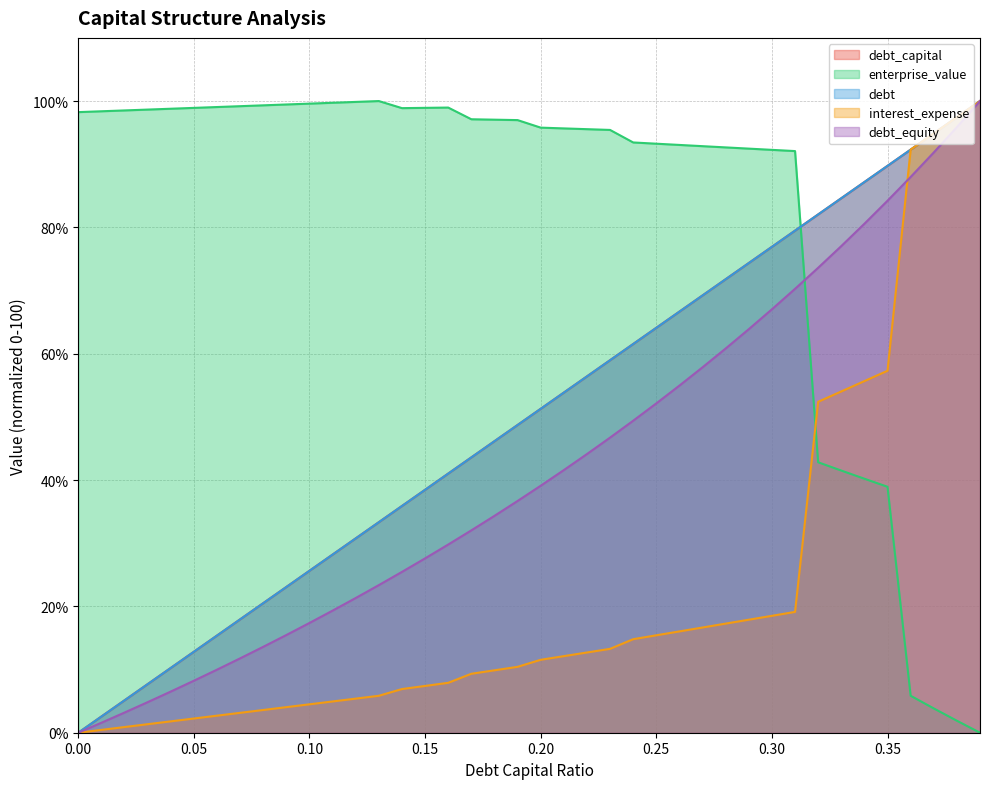

Does the chart display data point markers on the line(s)?

No